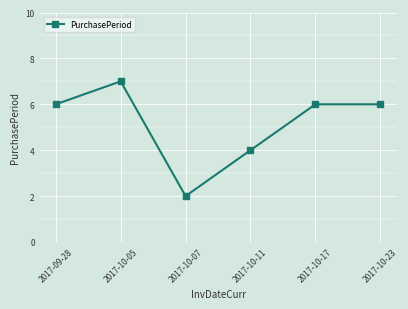

What is the difference between the values at 2017-10-11 and 2017-10-17?

2